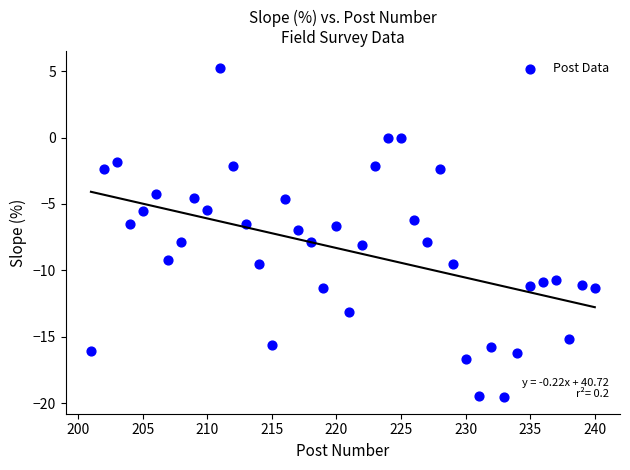

What is the range of X values (max minus min)?

39.0